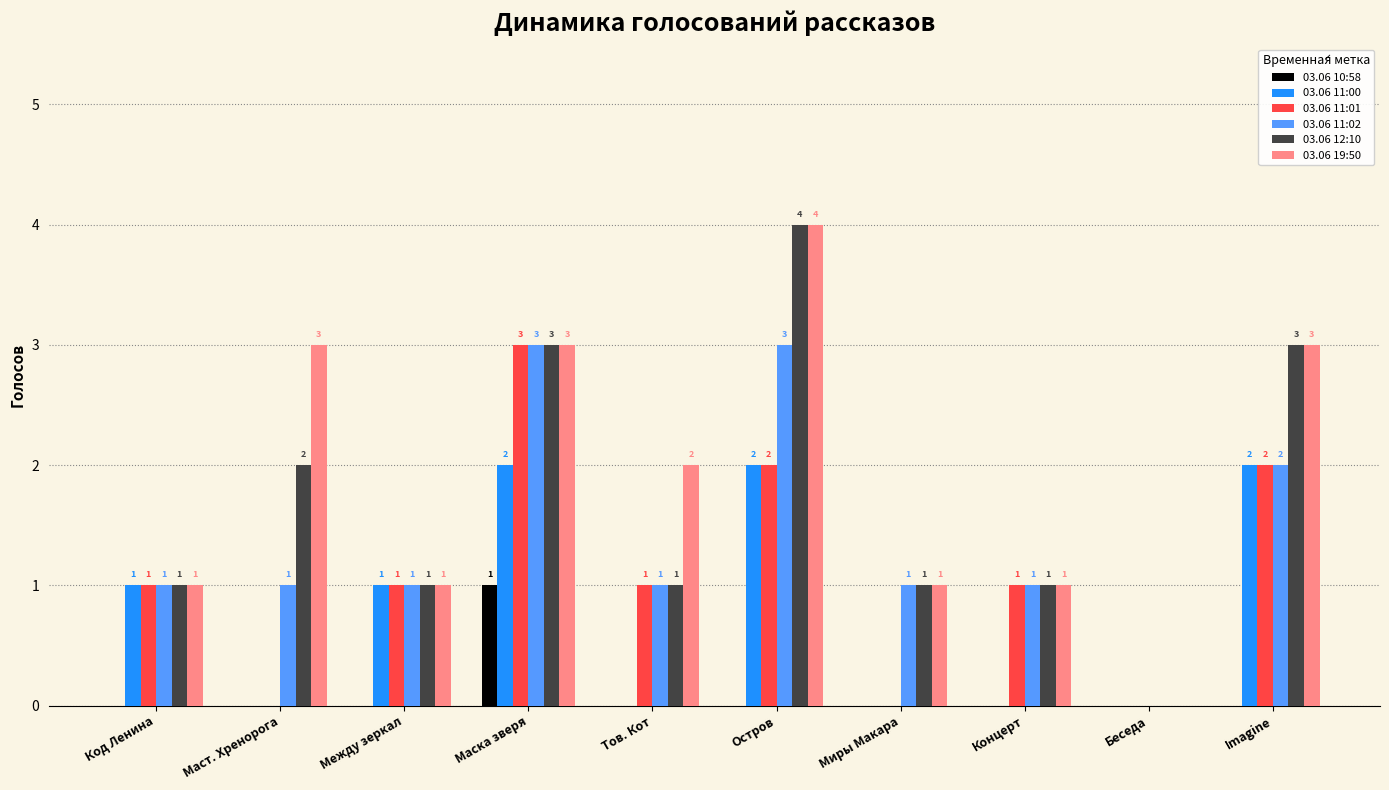

How many 03.06 12:10 values are between 1 and 3?

8